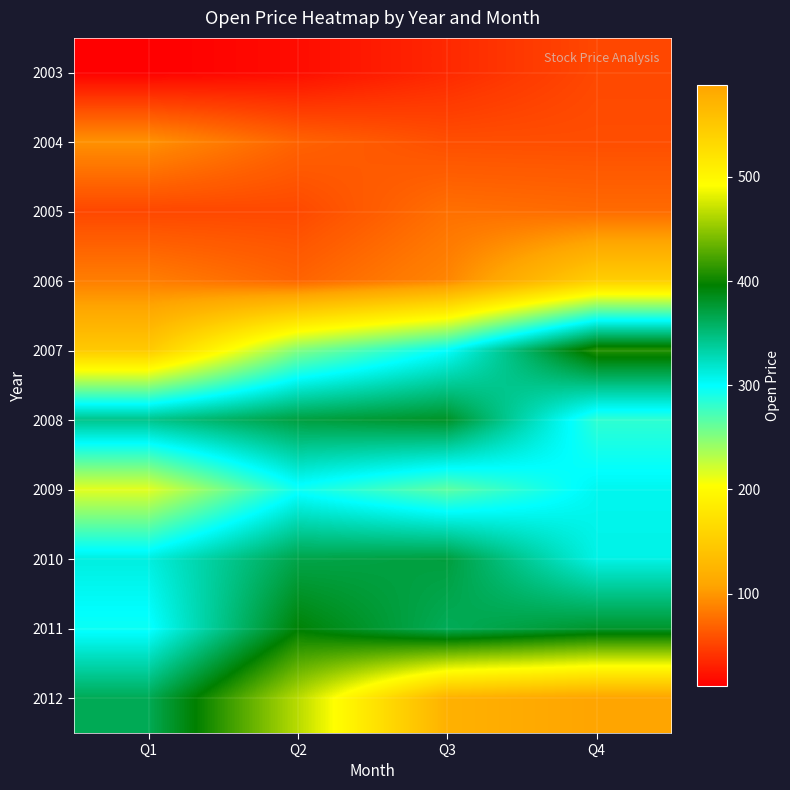

How many distinct data groups are displayed?

10